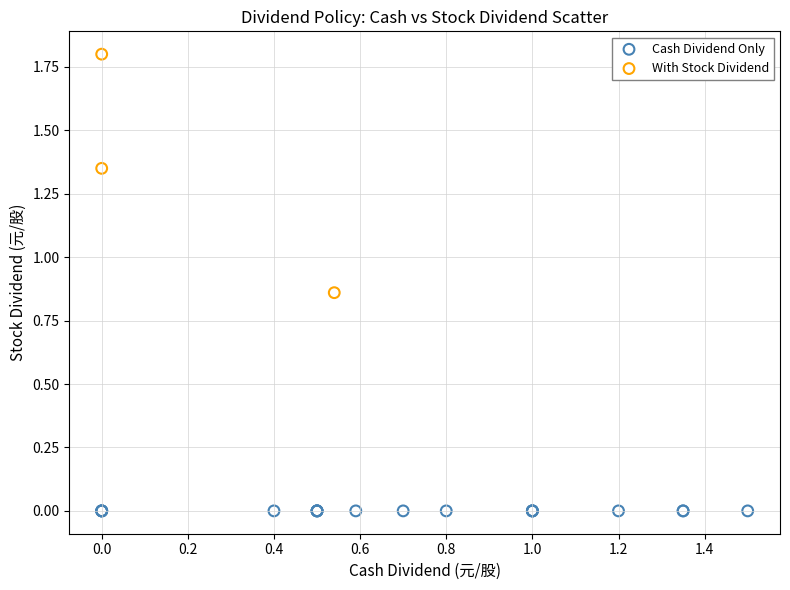

Which series reaches the minimum Y coordinate?

Cash Dividend Only